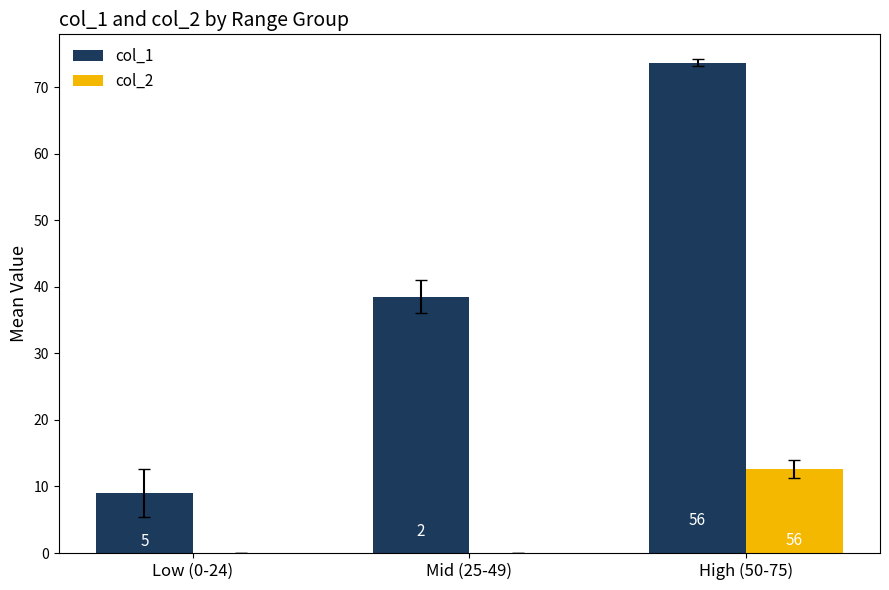

Does the chart contain stacked bars?

No